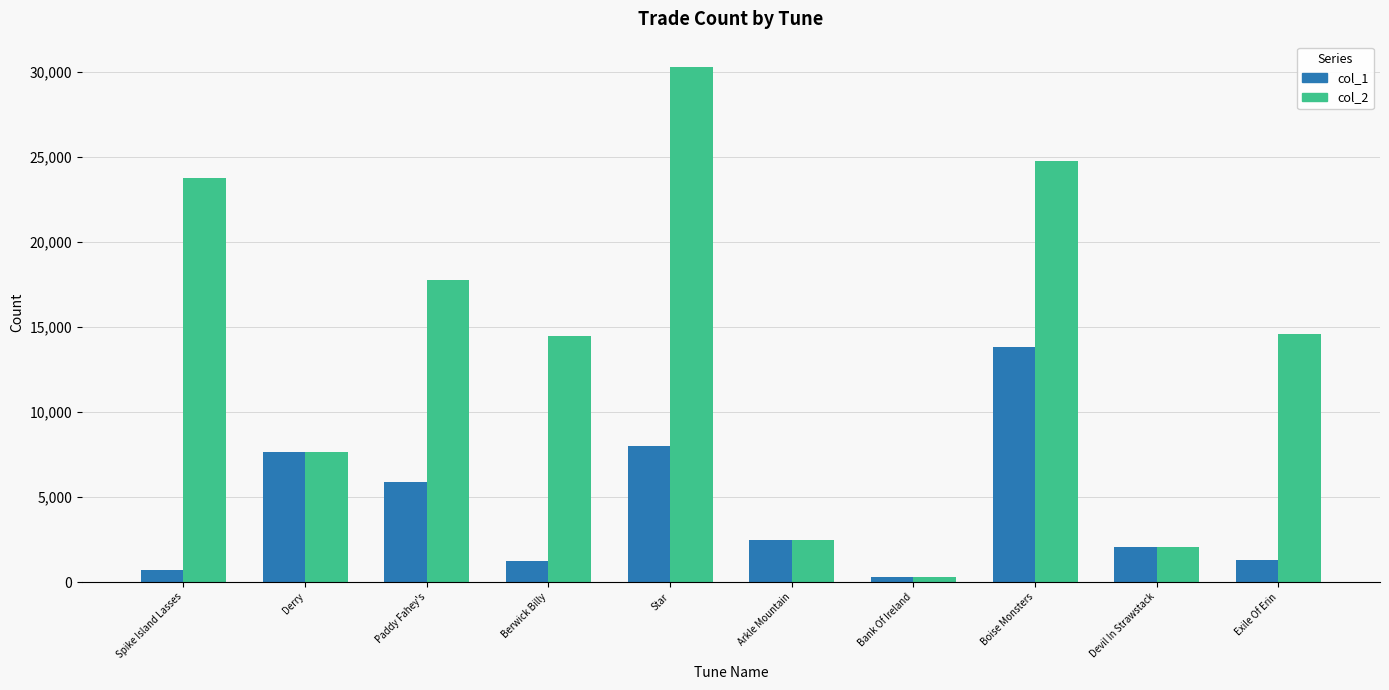

What is the value of the col_2 bar at the 1st from the left?

23773